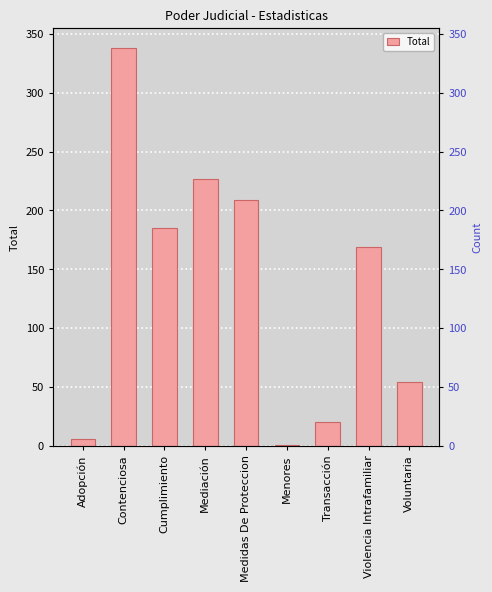

Reading left to right, extract all data points from this chart.

6	338	185	227	209	1	20	169	54